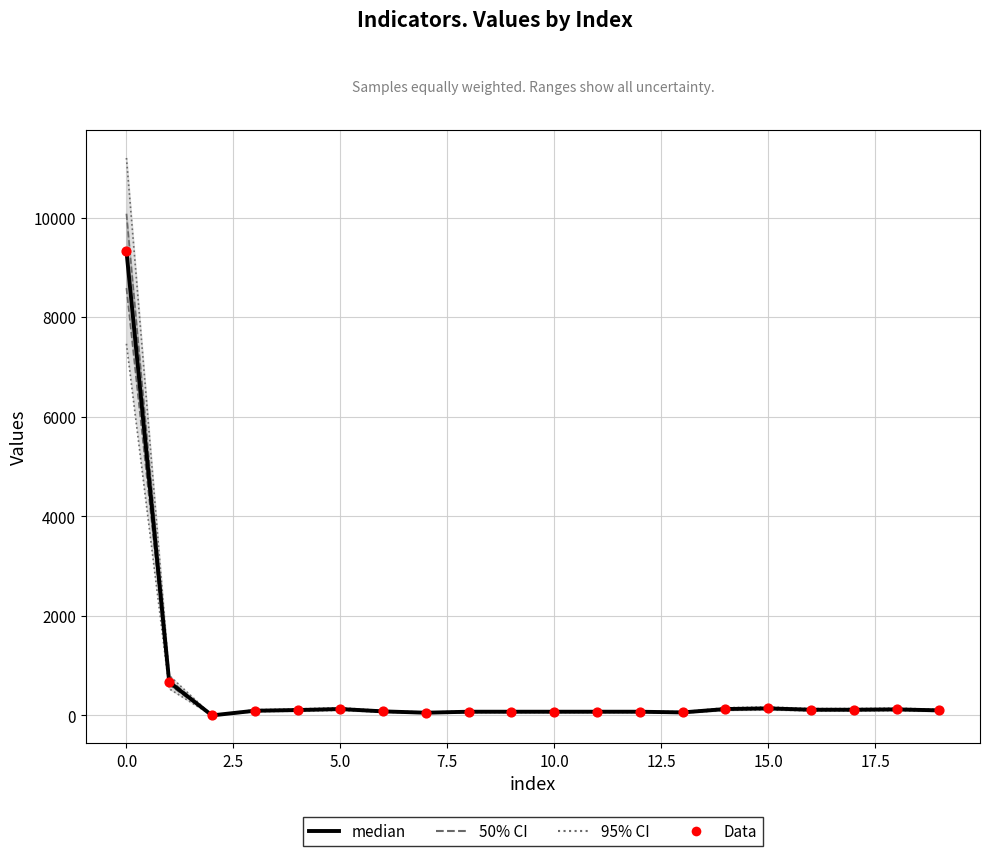

Which series has the largest total across all categories?

Data